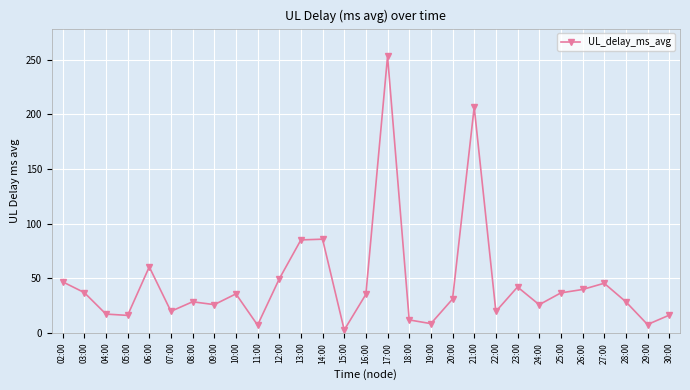

What is the difference between the second highest and minimum values?

204.0